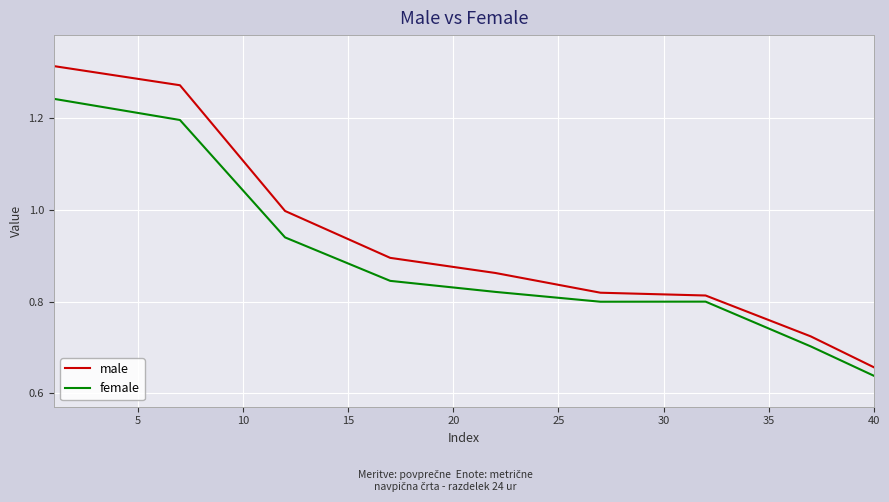

Which series has the largest total across all categories?

male